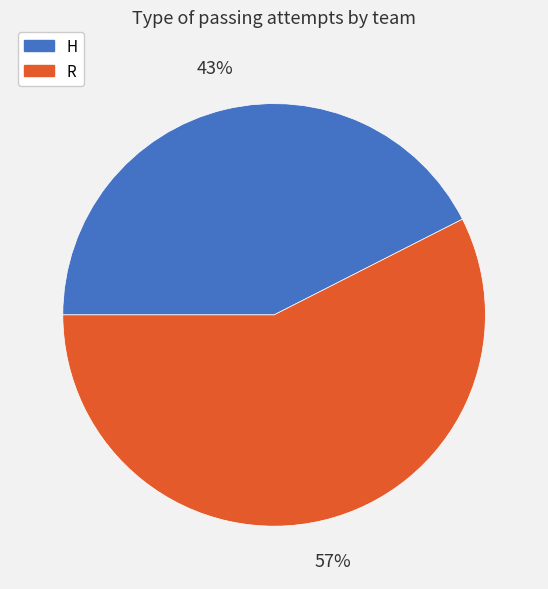

Rank the categories by value from lowest to highest.

H, R